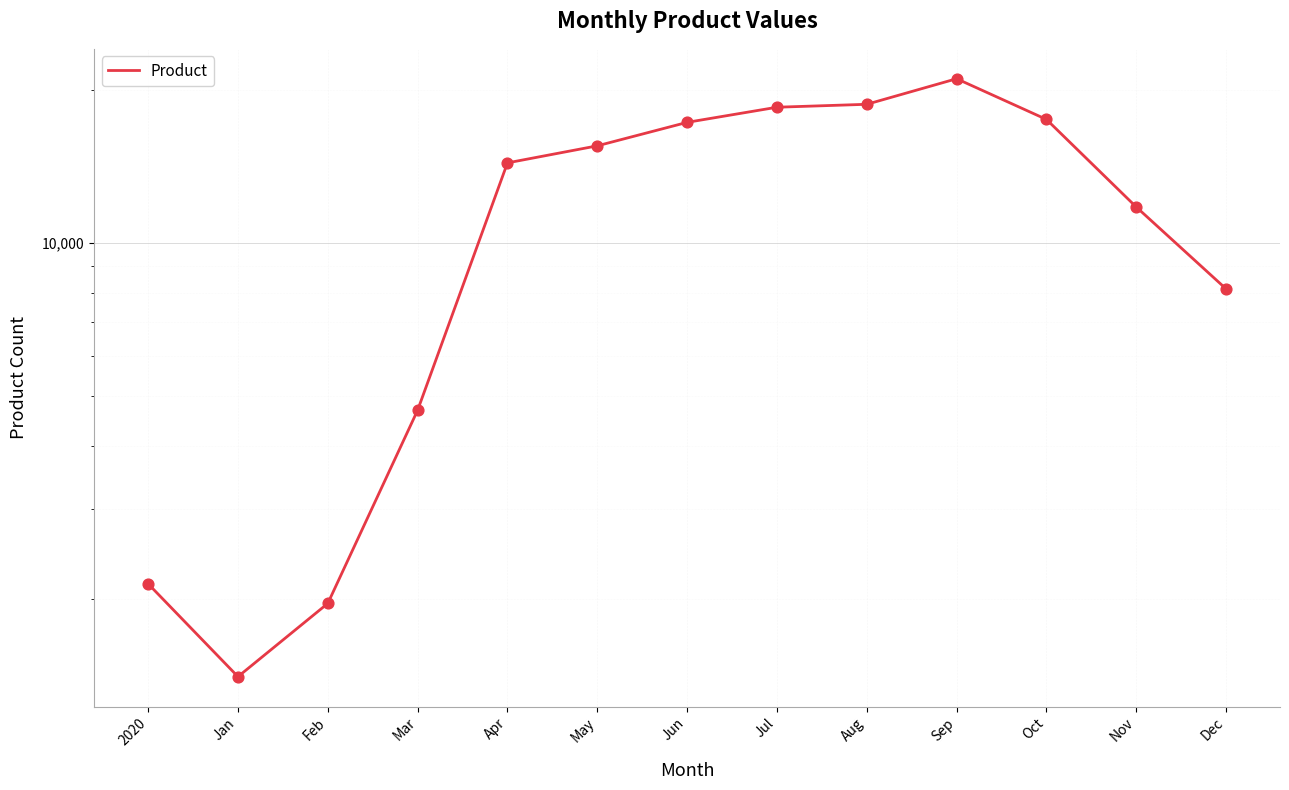

Approximately how many times larger is the value at Jul compared to Oct?

1.1